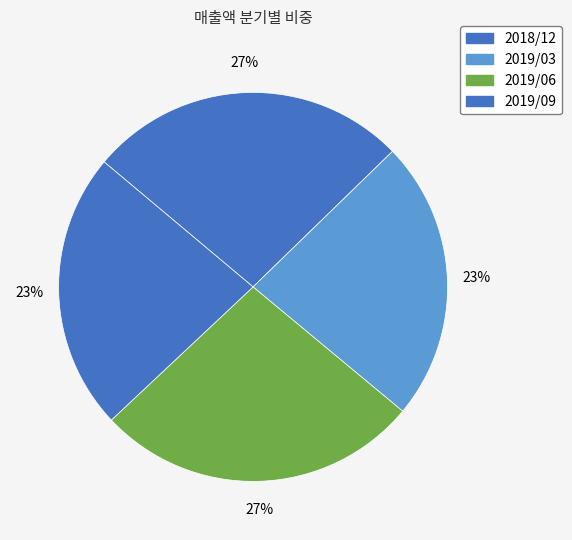

To the nearest percent, what is the average slice percentage?

25%